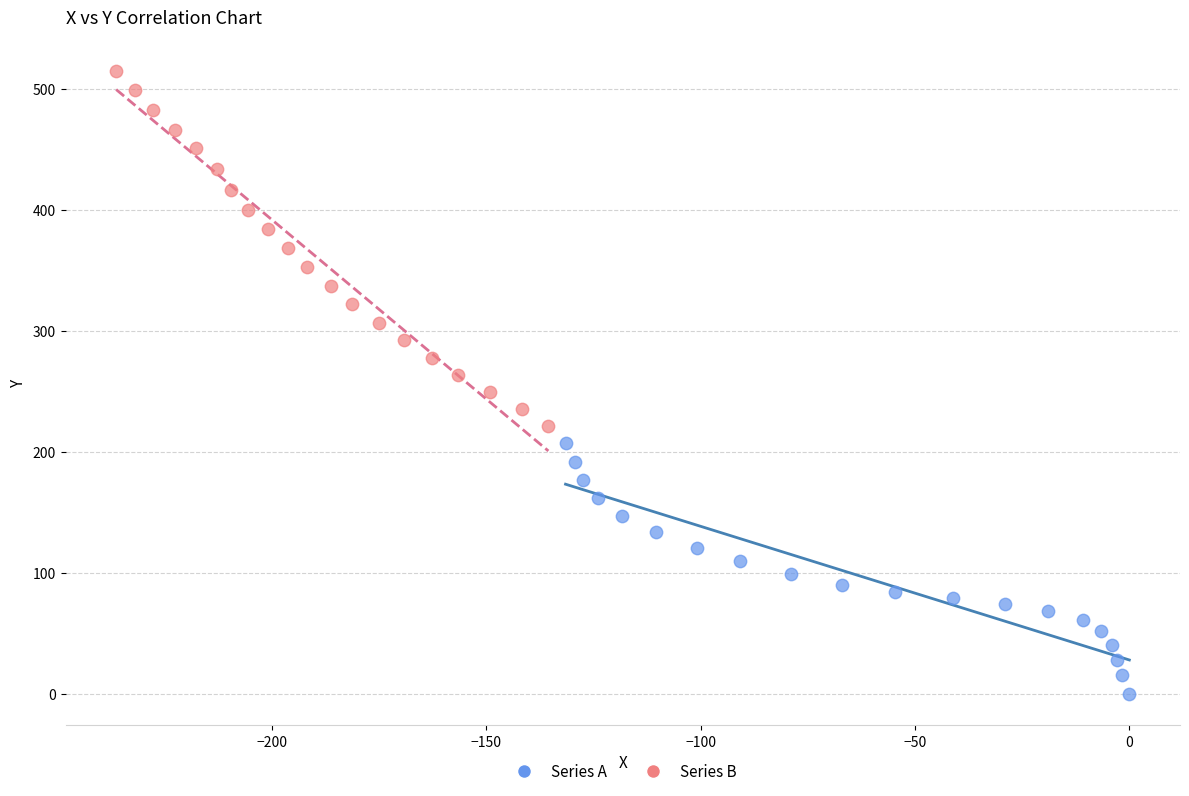

Which series reaches the minimum Y coordinate?

Series A